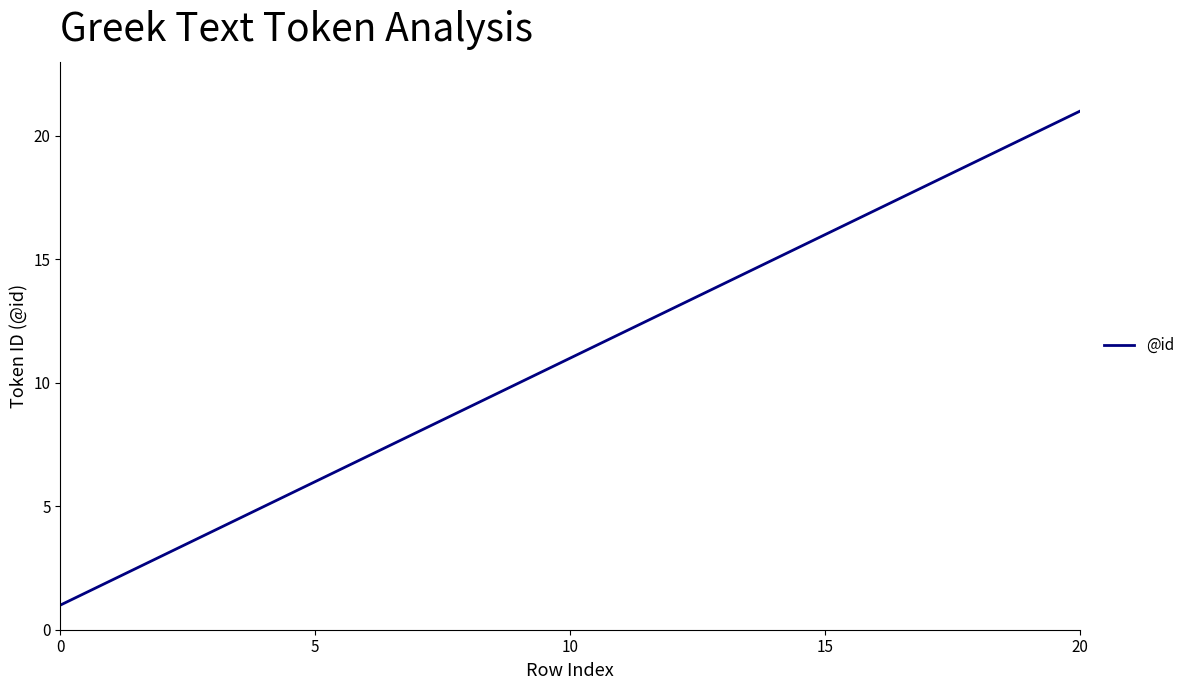

What is the greatest value displayed?

21